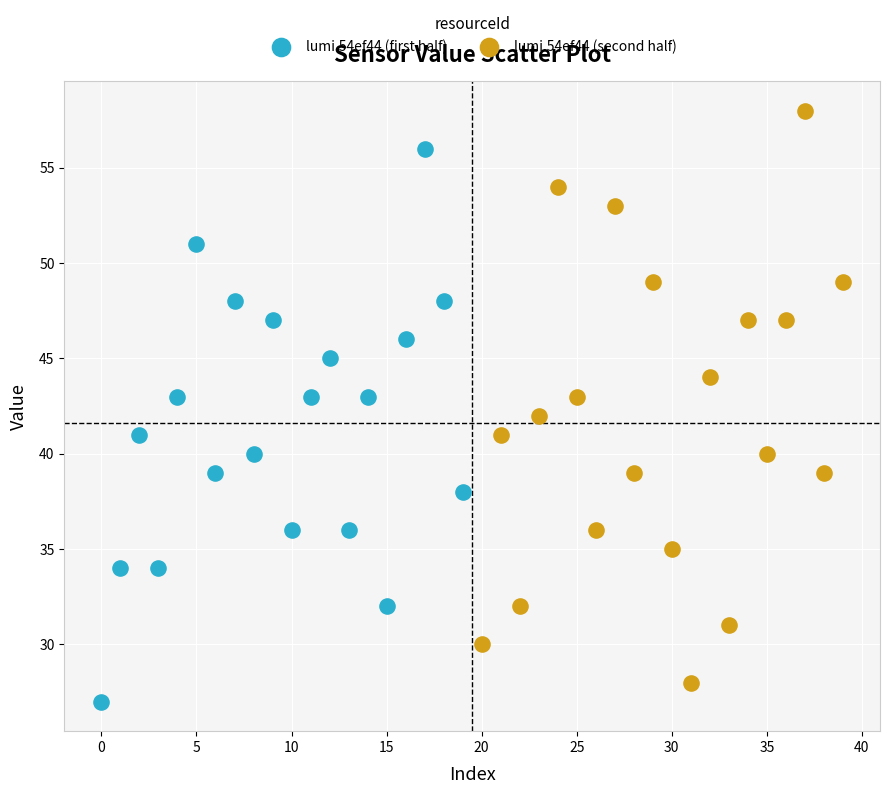

Which series contains the highest Y value?

lumi.54ef44 (second half)